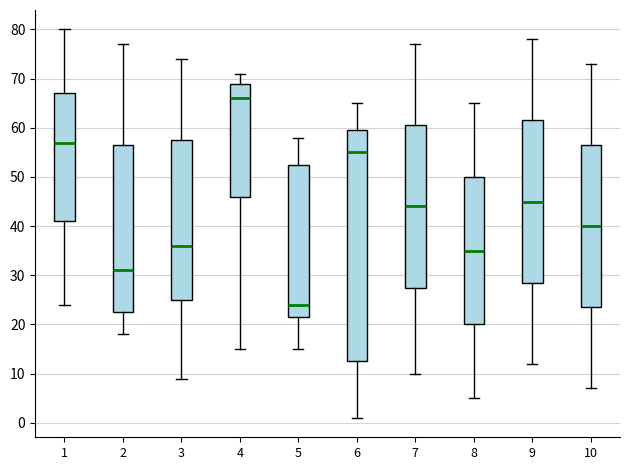

Which box's median line is the lowest?

5